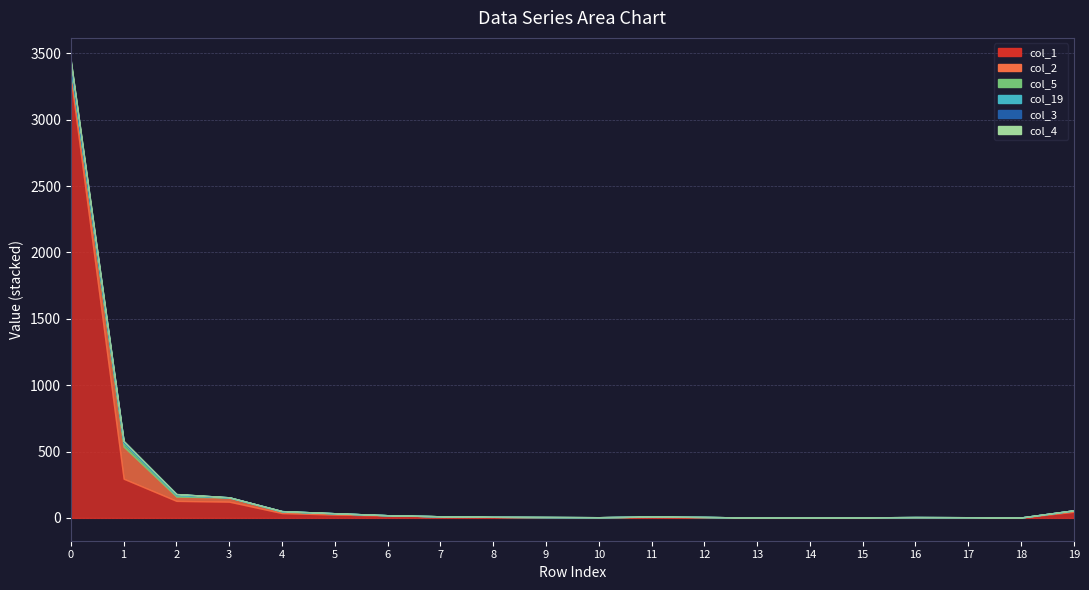

Is it true that col_3 equals -15 at 14?

False